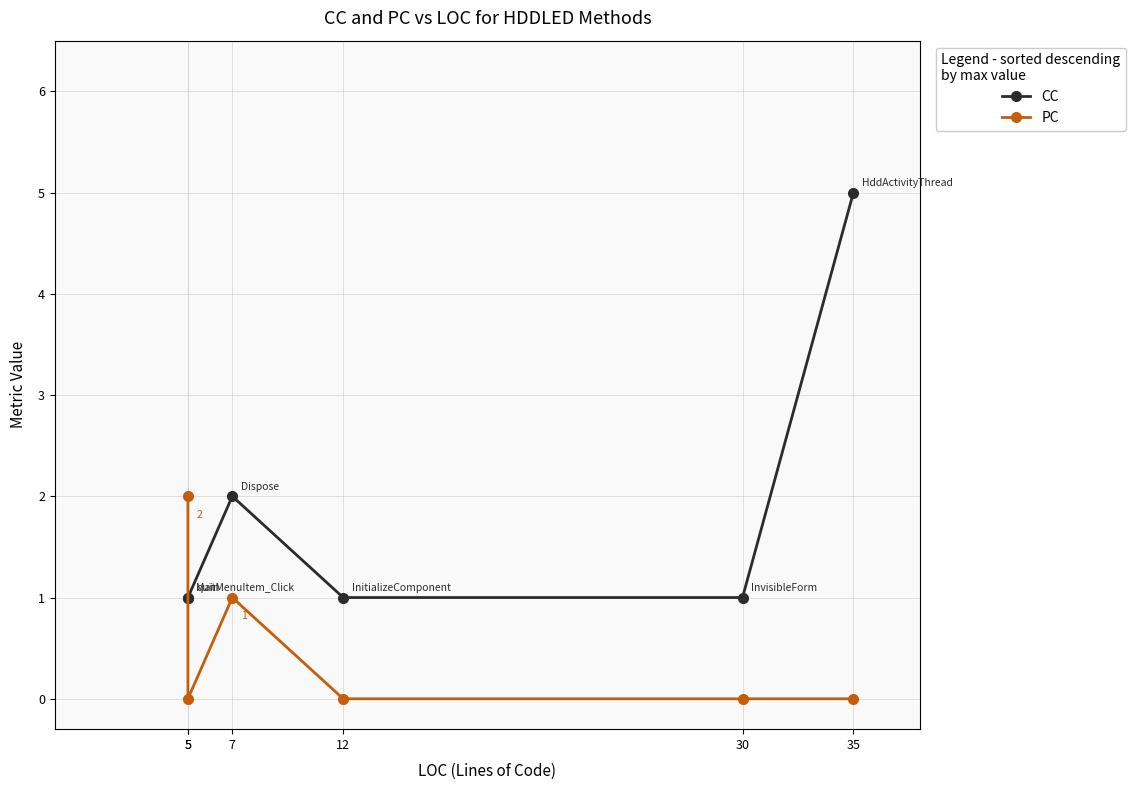

The value of CC at 30 is 2. True or false?

False